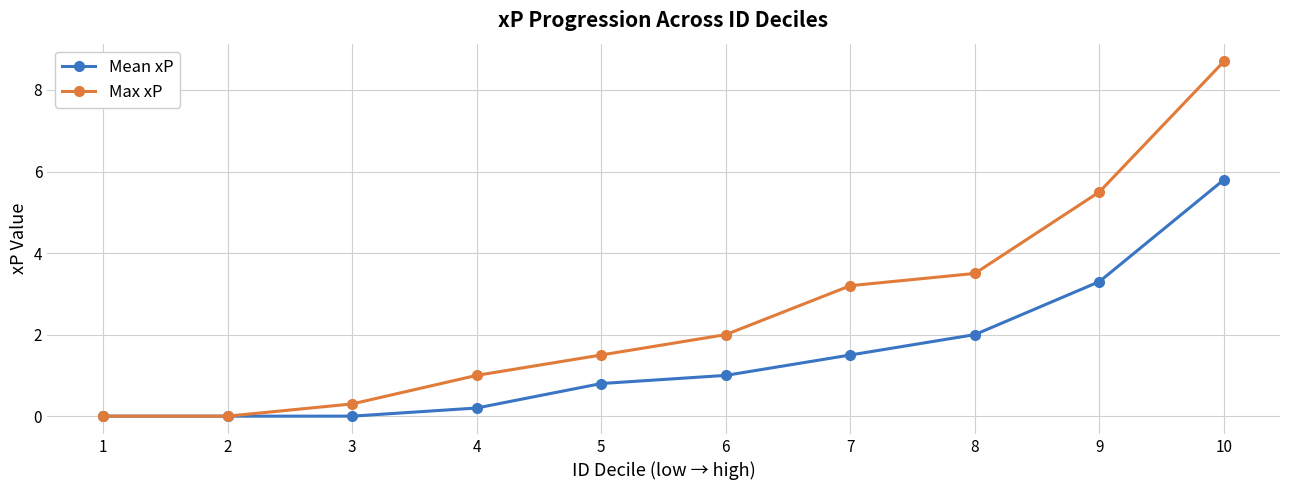

At which label is Max xP closest to 4?

8